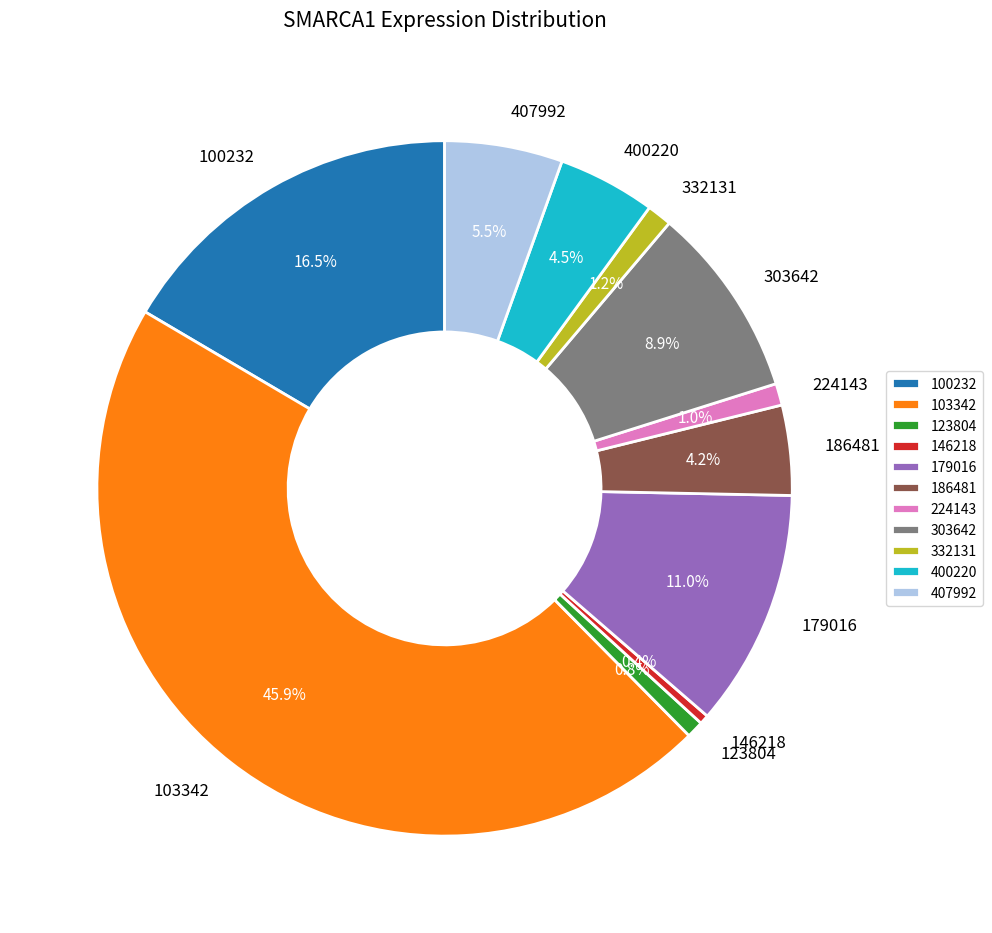

Is 100232 the majority of the pie?

No